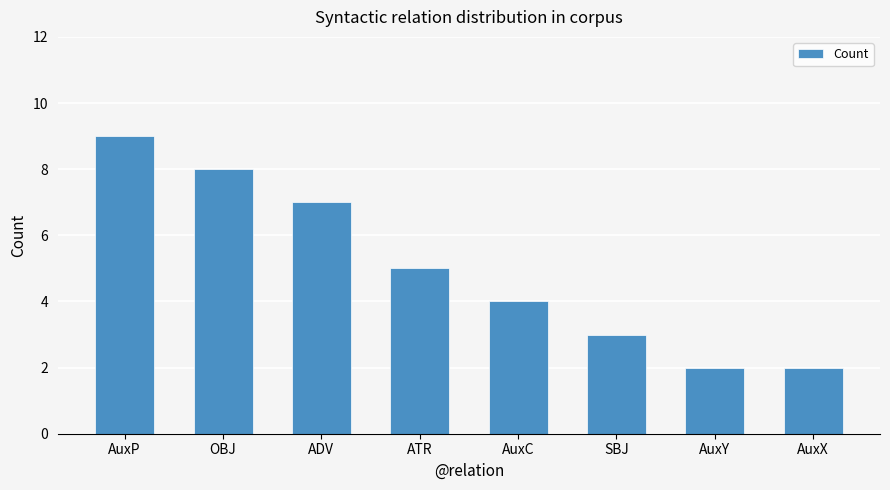

The chart shows a value of 1 at AuxX. True or false?

False